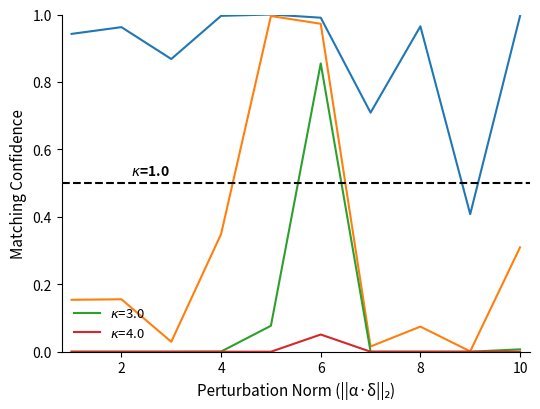

Between 9 and 1, which is larger?

1